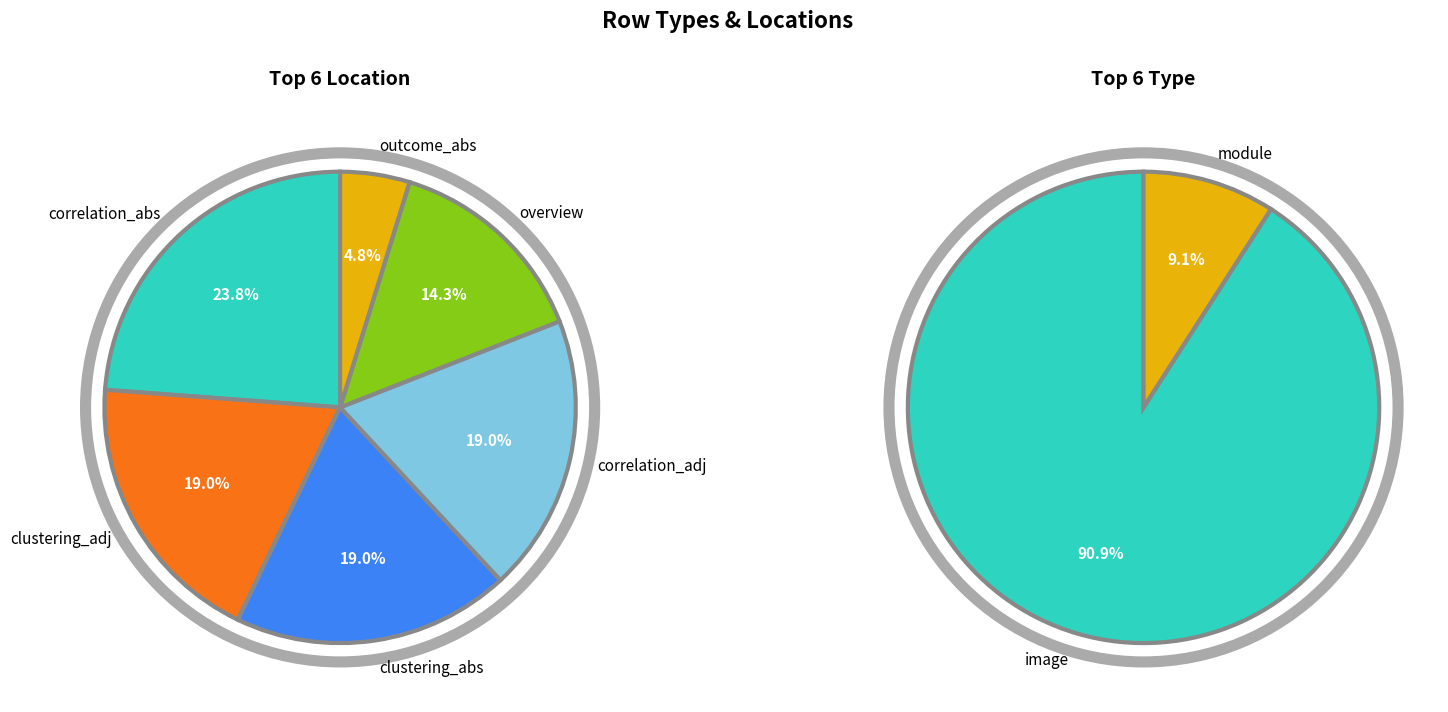

Which slice is the smallest?

module